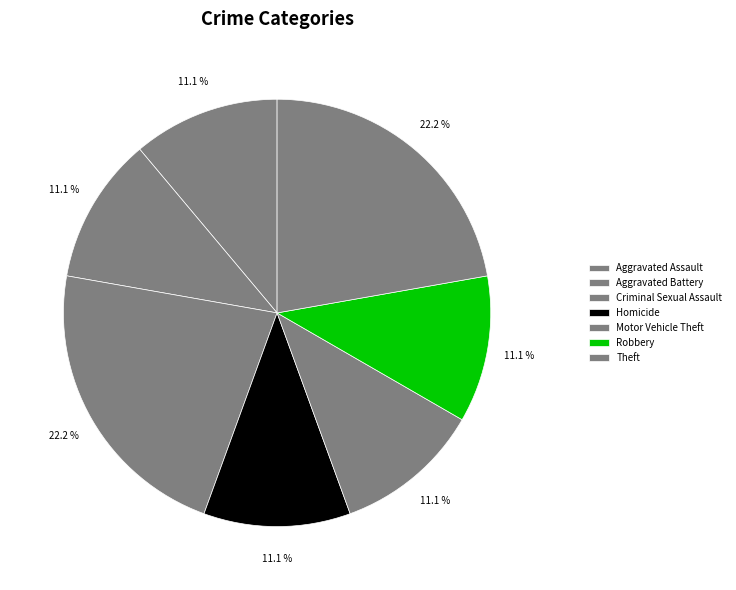

How many segments does this pie chart have?

7